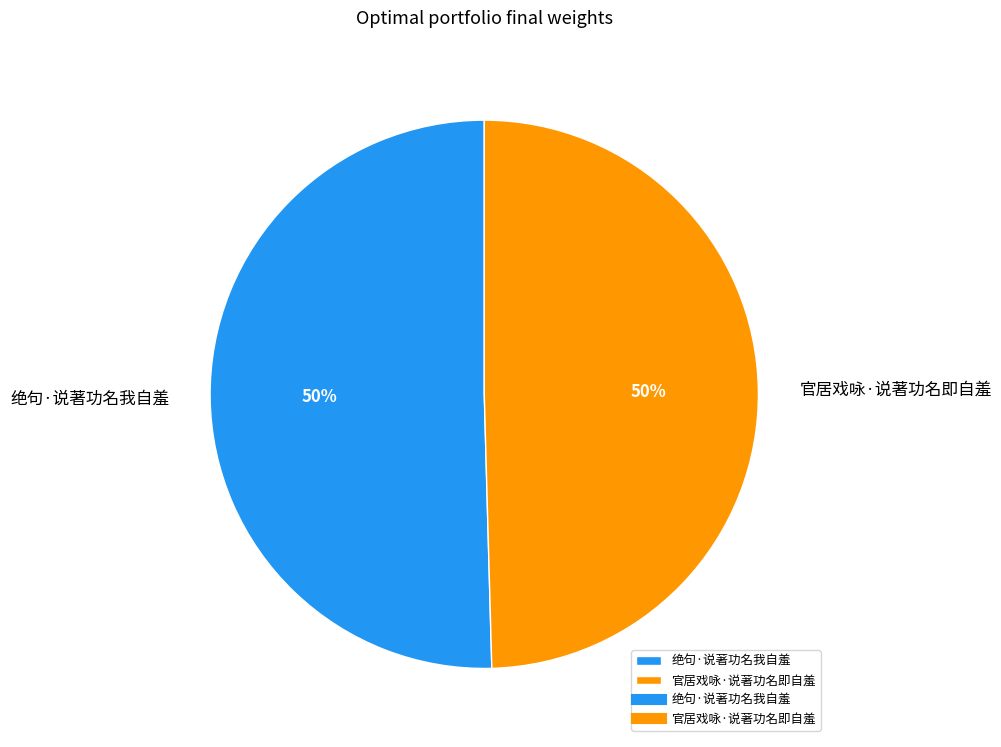

Approximately how many times larger is the value at 官居戏咏·说著功名即自羞 compared to 绝句·说著功名我自羞?

1.0